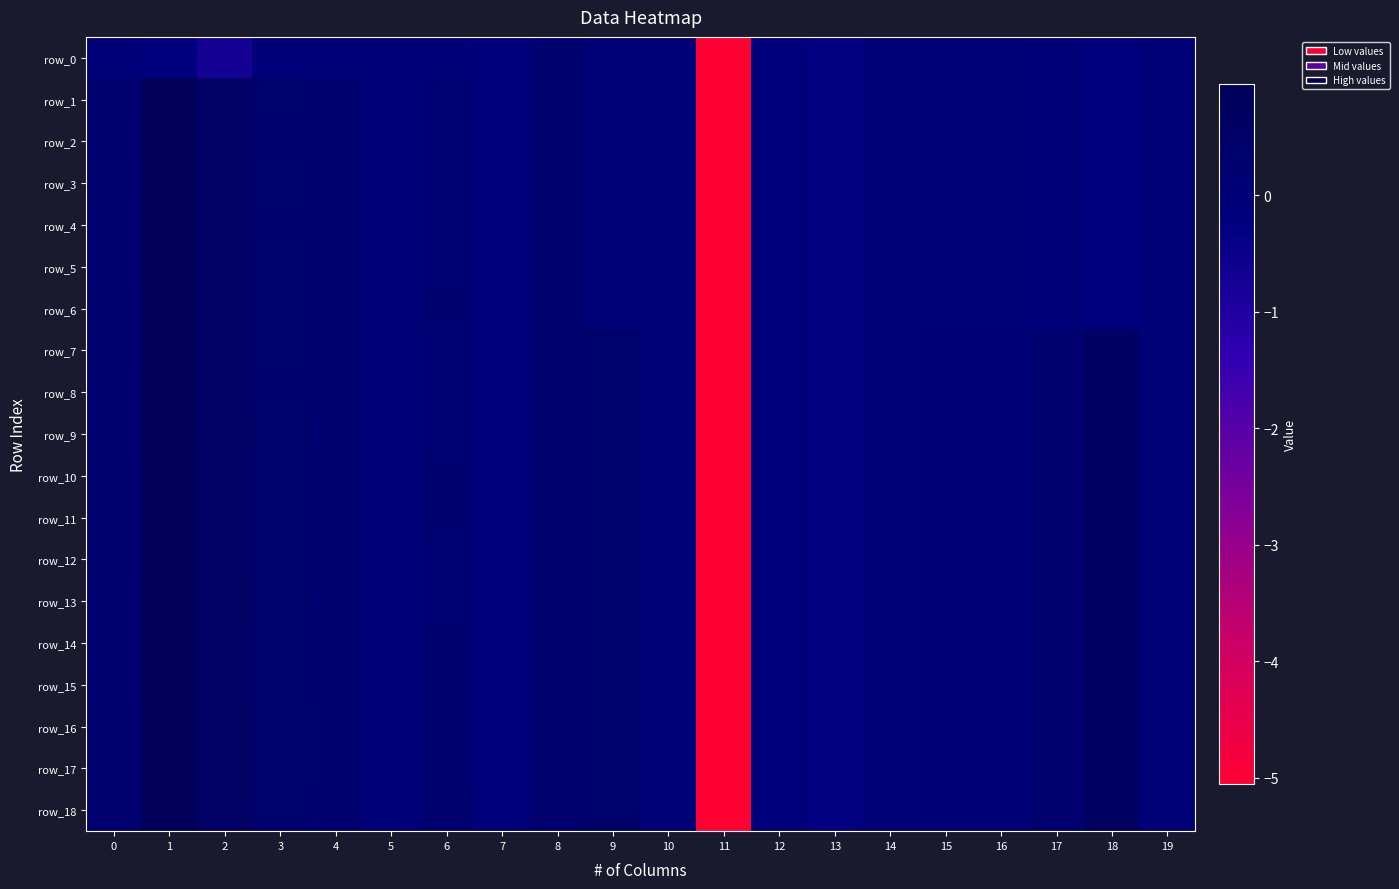

At which label does row_8 reach its peak?

1